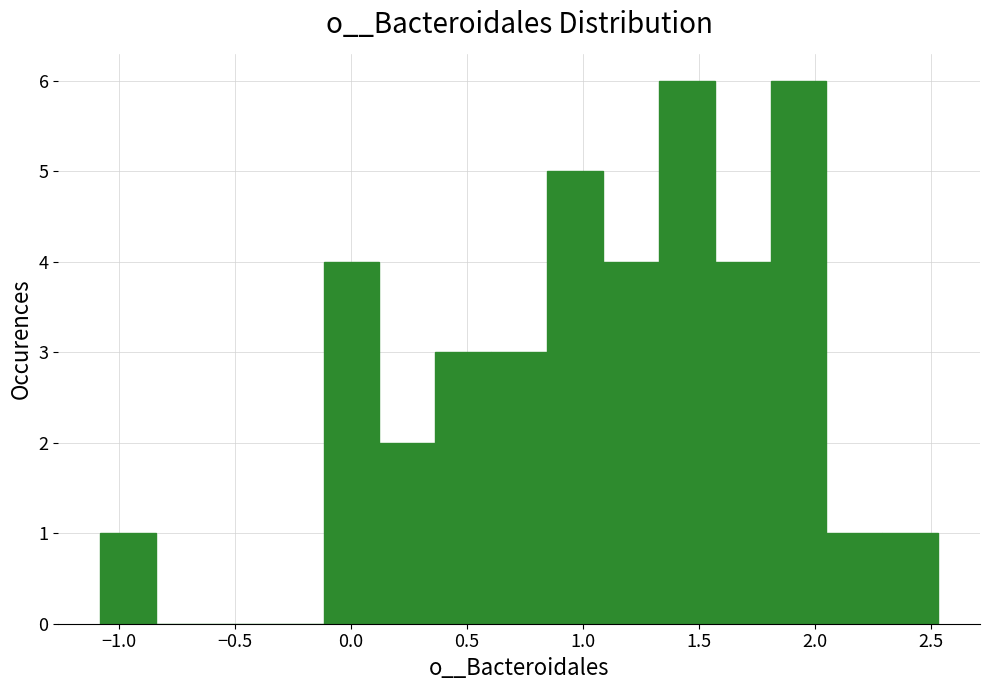

Reading left to right, list every bar in this chart as the range it spans on the x-axis followed by its height. Neither the bar edges nor the heights are printed on the chart, so give them approximately, as read against the axes.

-1.10 to -0.85: 1
-0.85 to -0.60: 0
-0.60 to -0.35: 0
-0.35 to -0.10: 0
-0.10 to 0.10: 4
0.10 to 0.35: 2
0.35 to 0.60: 3
0.60 to 0.85: 3
0.85 to 1.10: 5
1.10 to 1.35: 4
1.35 to 1.55: 6
1.55 to 1.80: 4
1.80 to 2.05: 6
2.05 to 2.30: 1
2.30 to 2.55: 1